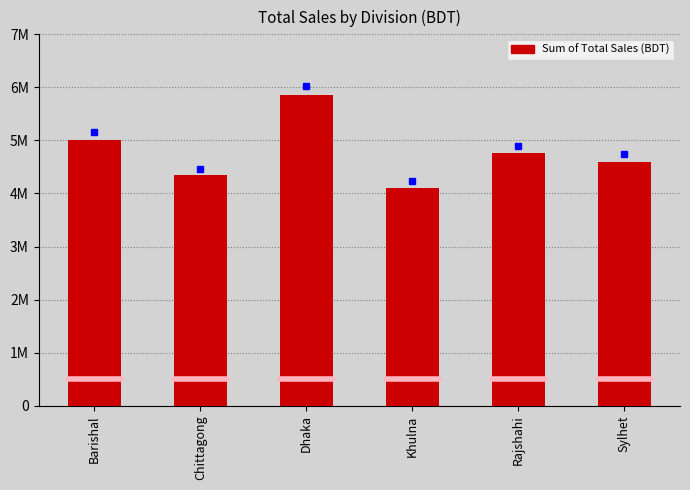

What is the ratio of the value at Khulna to the value at Rajshahi?

0.9